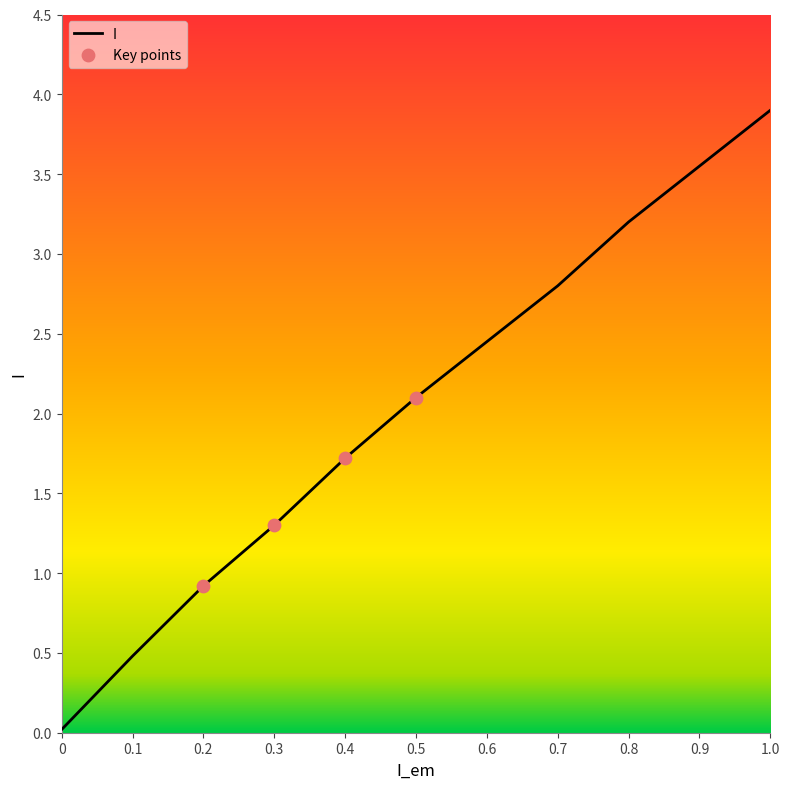

Between 0.2 and 0, which is larger?

0.2